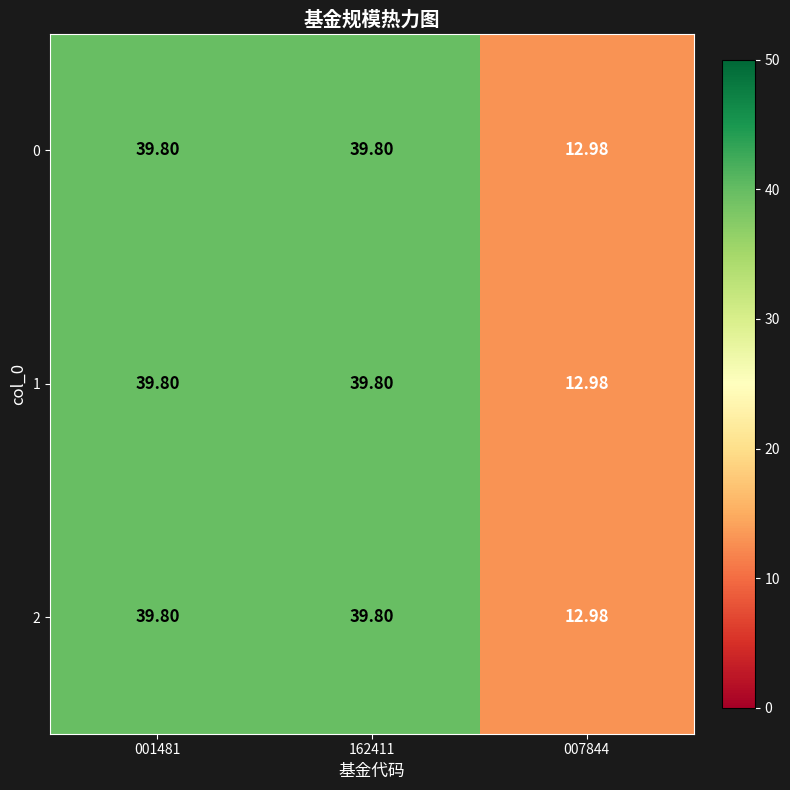

Is the value of 2 at 007844 greater than the value of 0 at 001481?

No